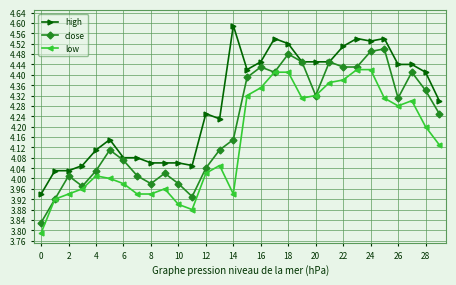

True or false: low and high intersect in this chart.

False